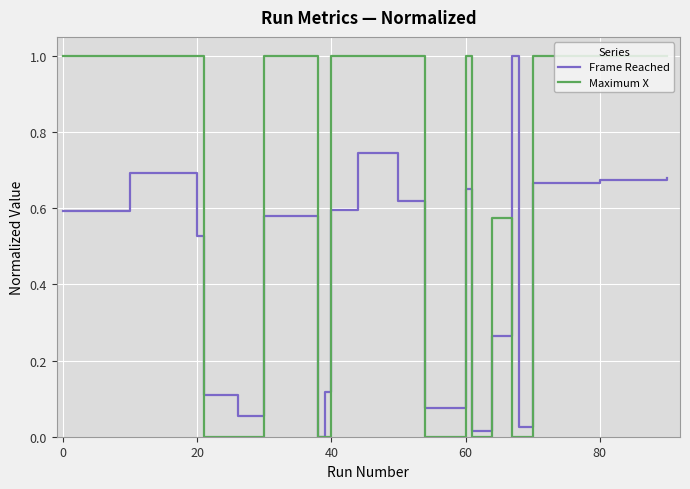

Which series has the largest total across all categories?

Maximum X